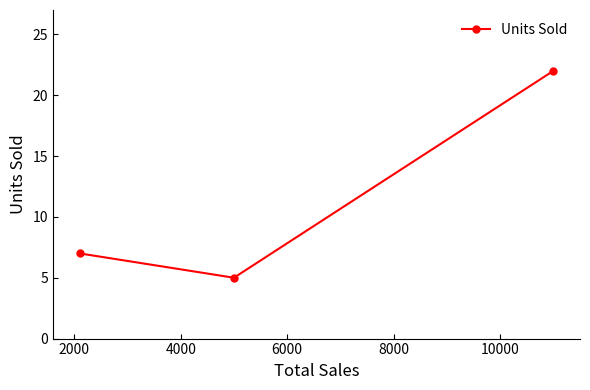

What is the value of the 1st point from the left?

7